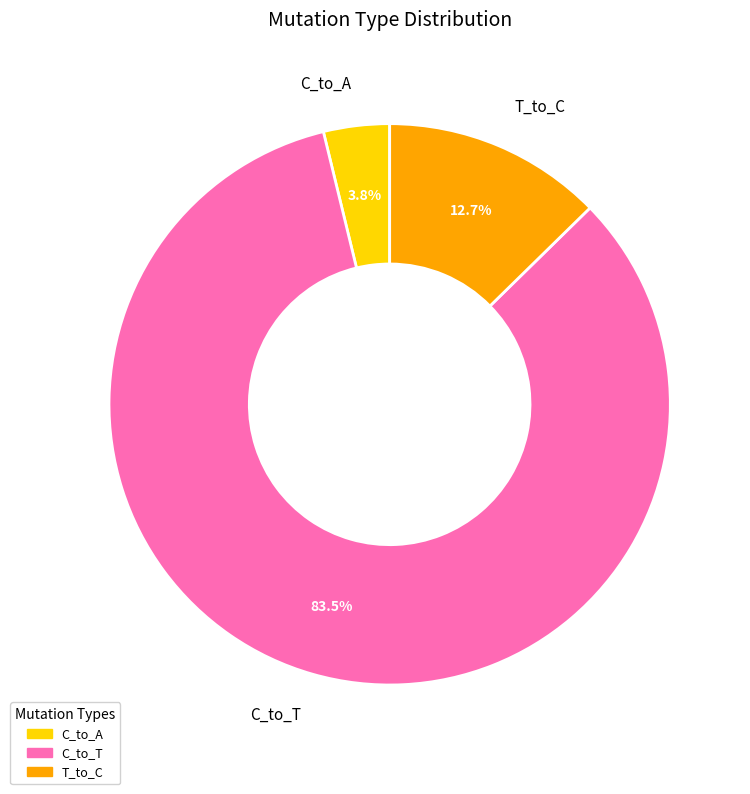

Does any single category account for the majority?

Yes